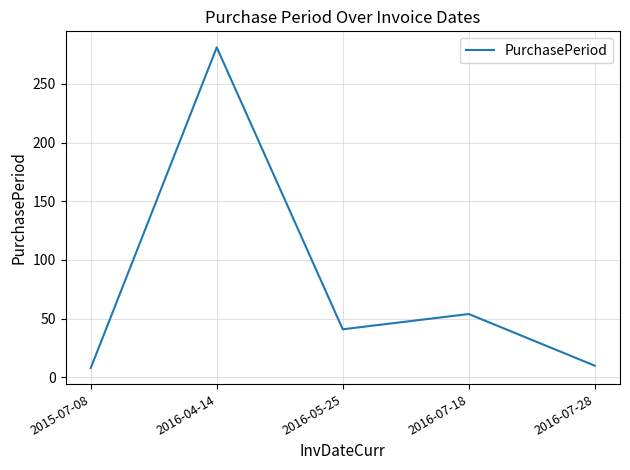

Where is the data nearest to the value 144?

2016-07-18